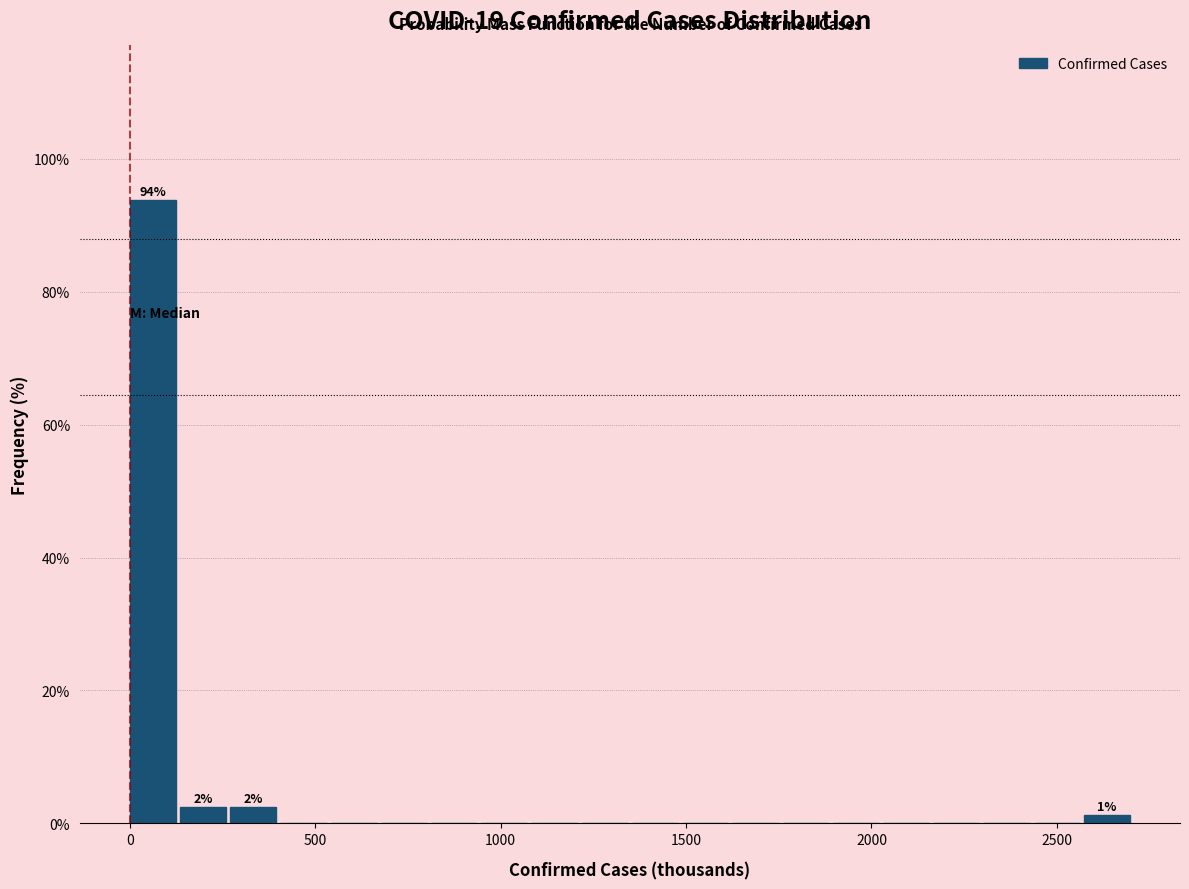

Around what value on the x-axis is the tallest bar? Give the approximate position of its centre, as read against the axis.

50